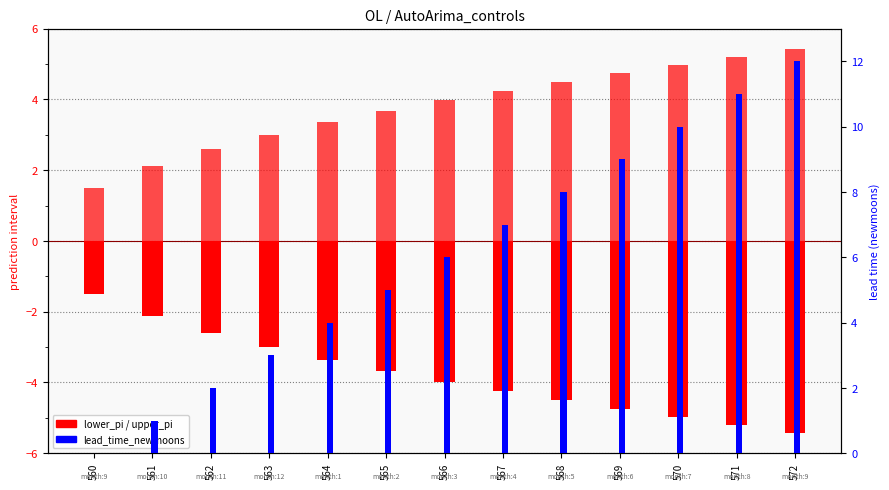

Is the value of lower_pi at 563 greater than the value of lead_time_newmoons at 561?

No